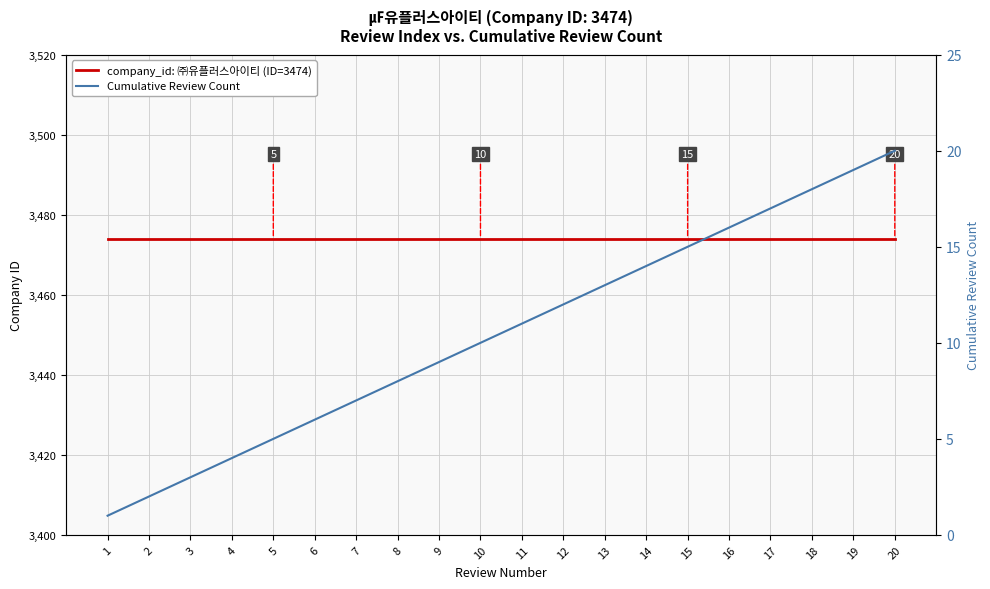

Which series changed the most between 14 and 18?

Cumulative Review Count